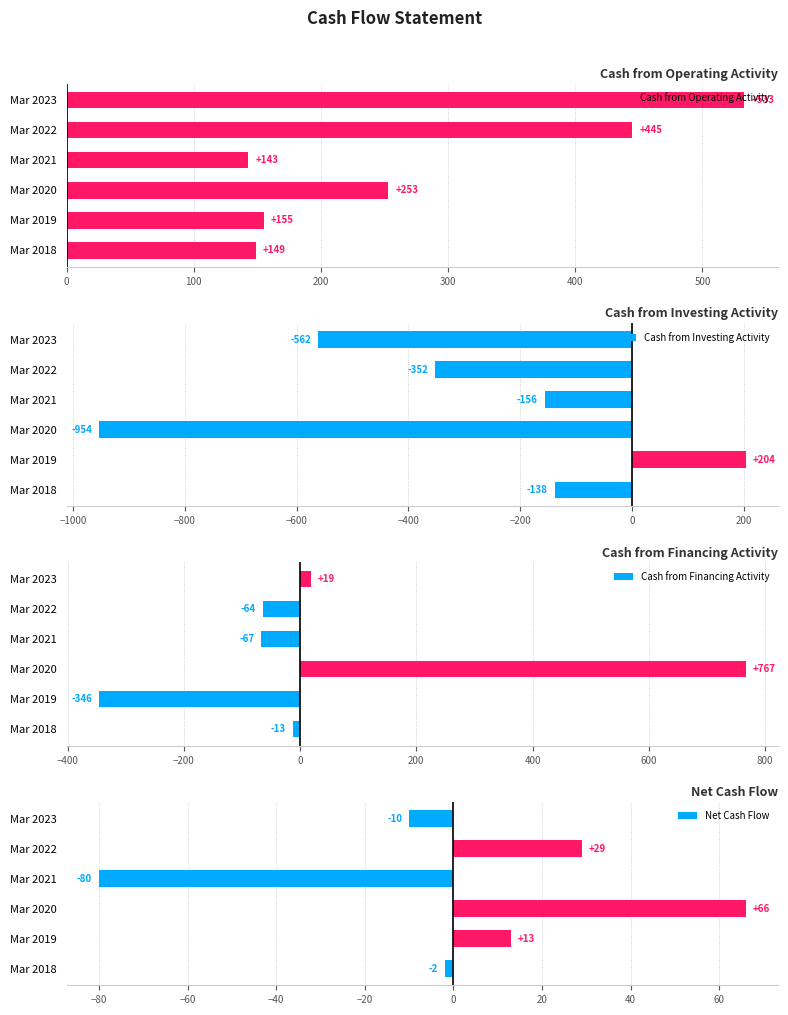

What is the minimum value for Cash from Operating Activity?

143